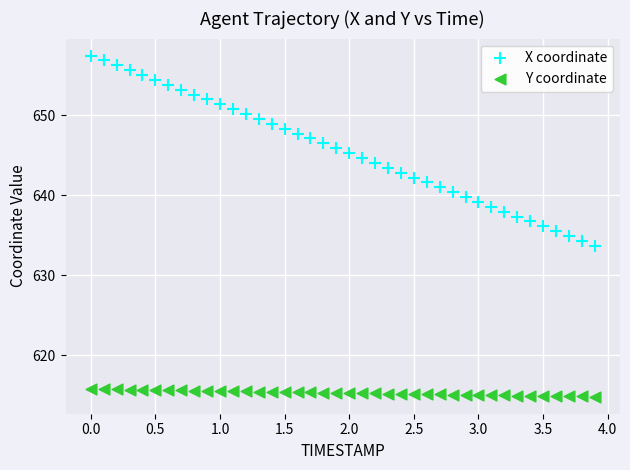

Across all data points, what is the range of Y values (max minus min)?

42.6